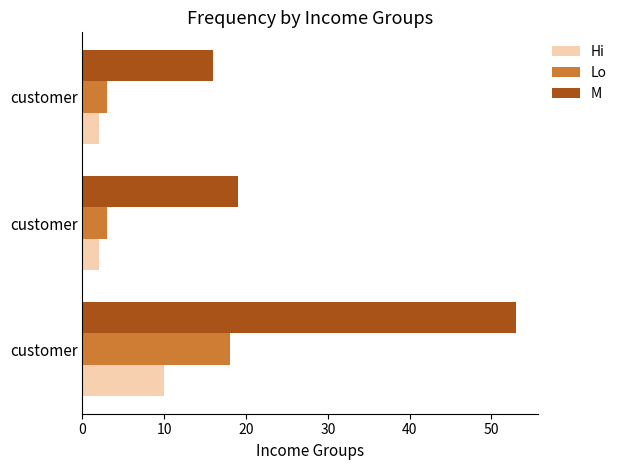

What is the average value of the Lo series?

8